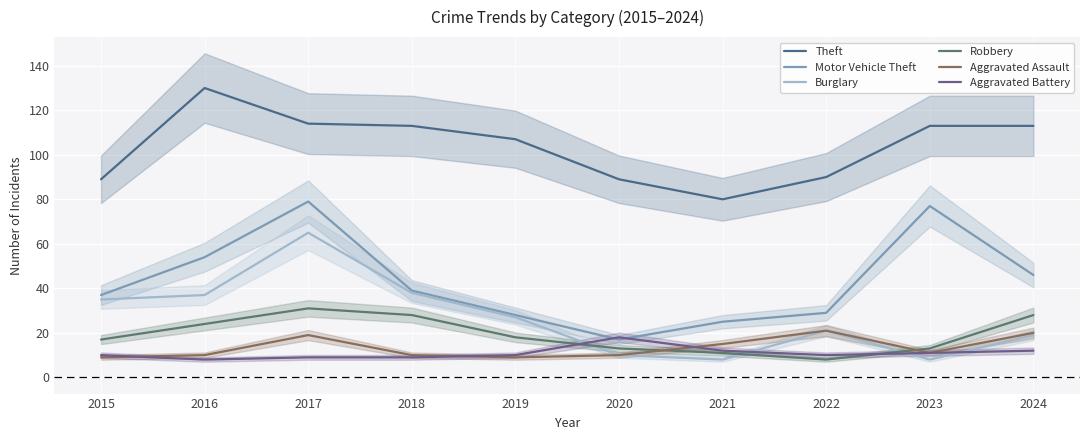

What are all the series names shown in the legend?

Theft, Motor Vehicle Theft, Burglary, Robbery, Aggravated Assault, Aggravated Battery